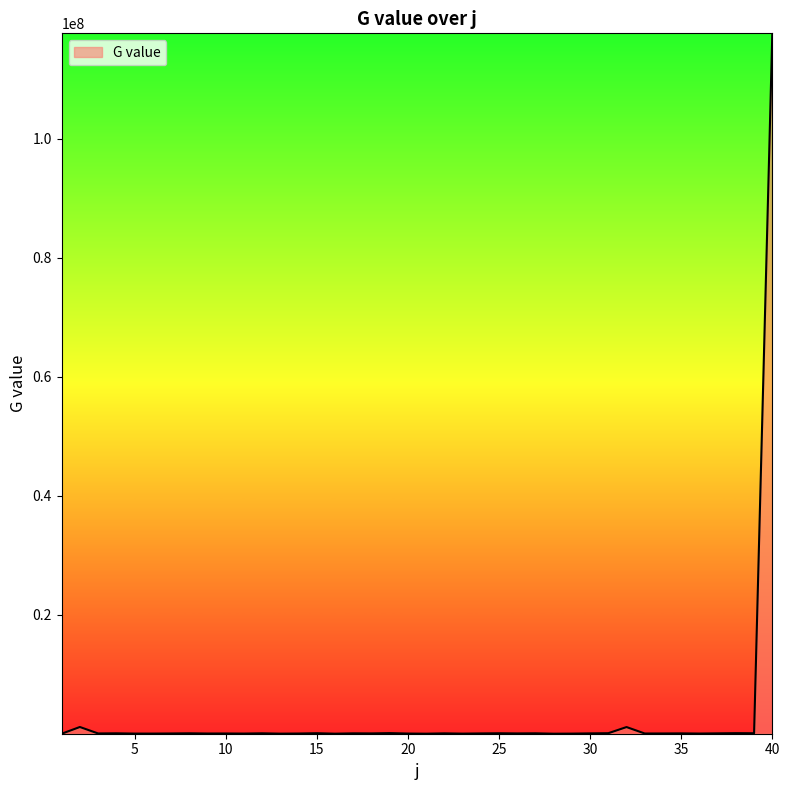

How many distinct data groups are displayed?

1